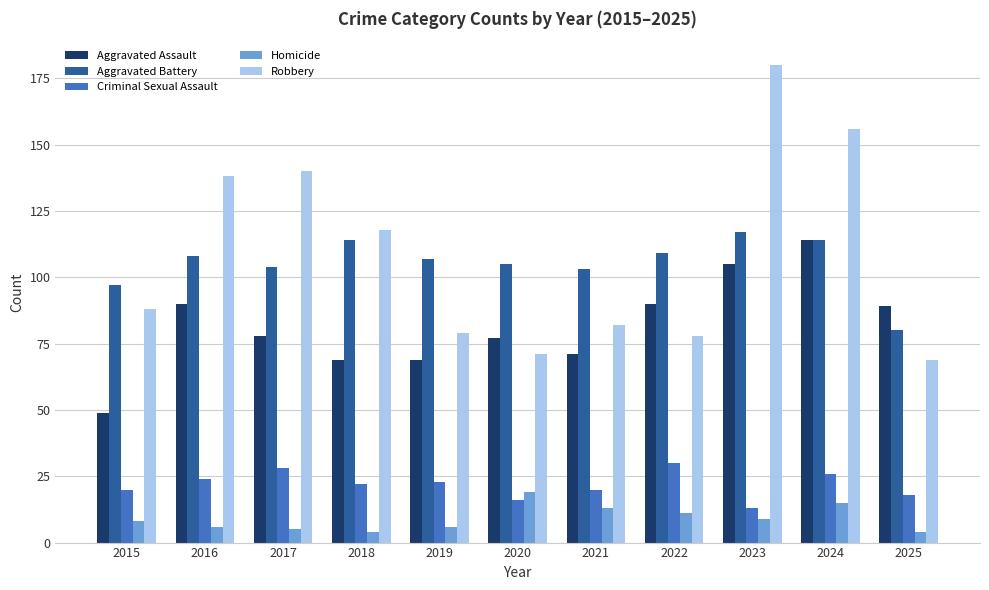

Reading left to right, extract all data points from this chart.

Aggravated Assault: 49	90	78	69	69	77	71	90	105	114	89
Aggravated Battery: 97	108	104	114	107	105	103	109	117	114	80
Criminal Sexual Assault: 20	24	28	22	23	16	20	30	13	26	18
Homicide: 8	6	5	4	6	19	13	11	9	15	4
Robbery: 88	138	140	118	79	71	82	78	180	156	69